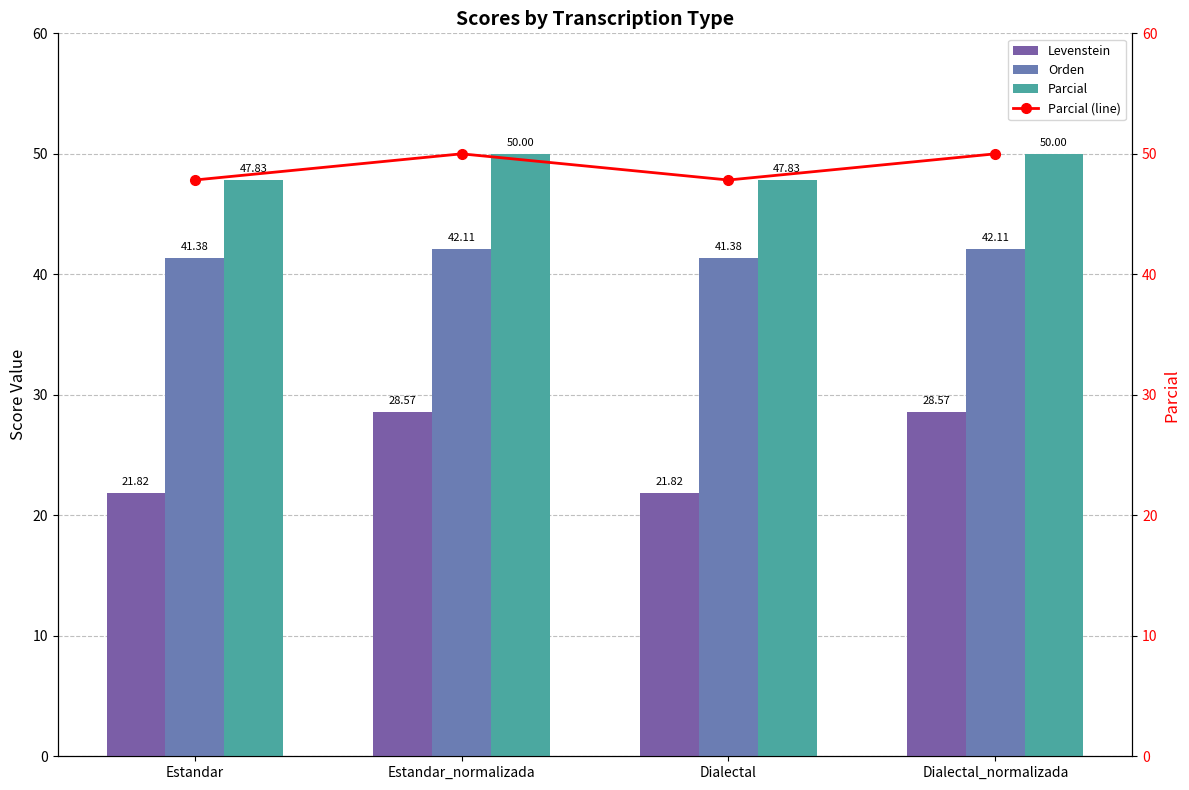

What is the total value across all series at Dialectal_normalizada?

170.7